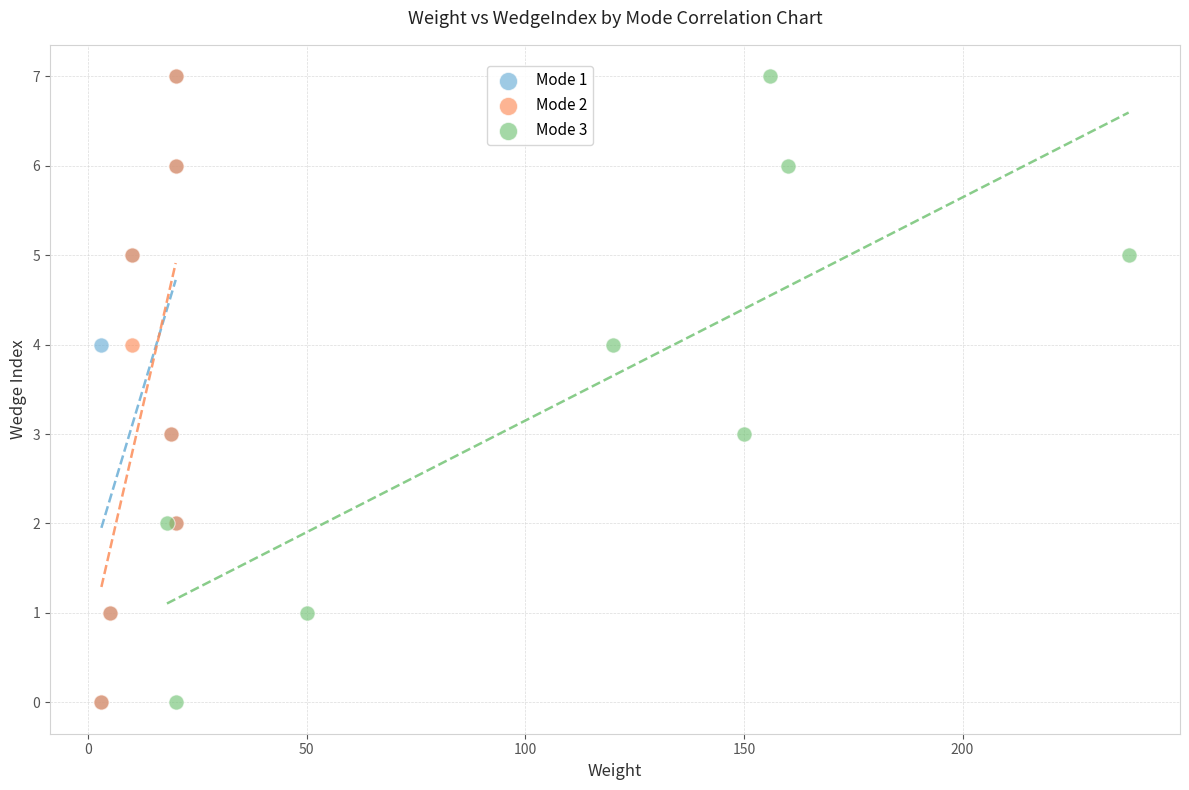

What are all the series names shown in the legend?

Mode 1, Mode 2, Mode 3